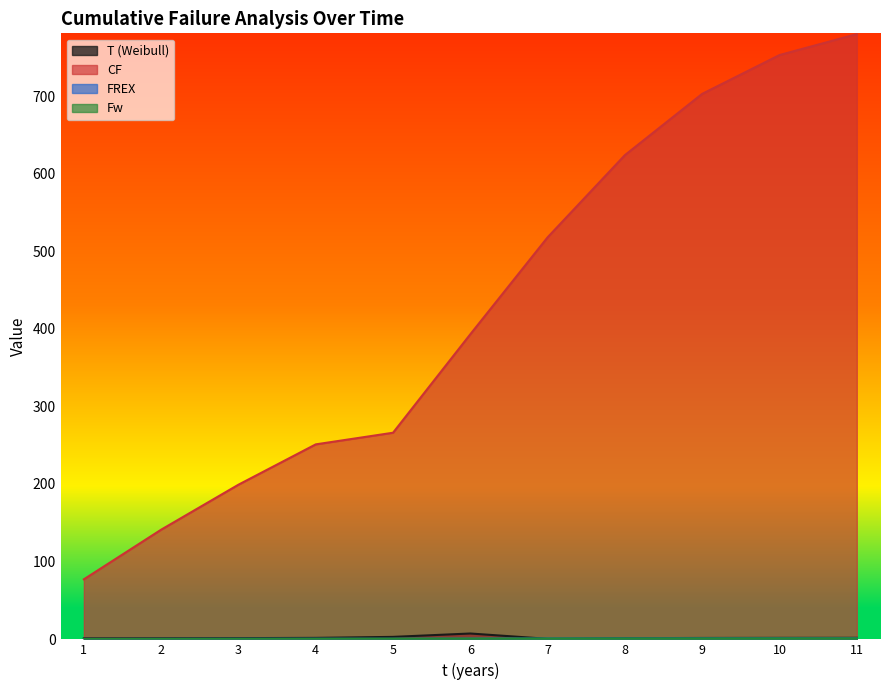

How many lines are shown in the chart?

4